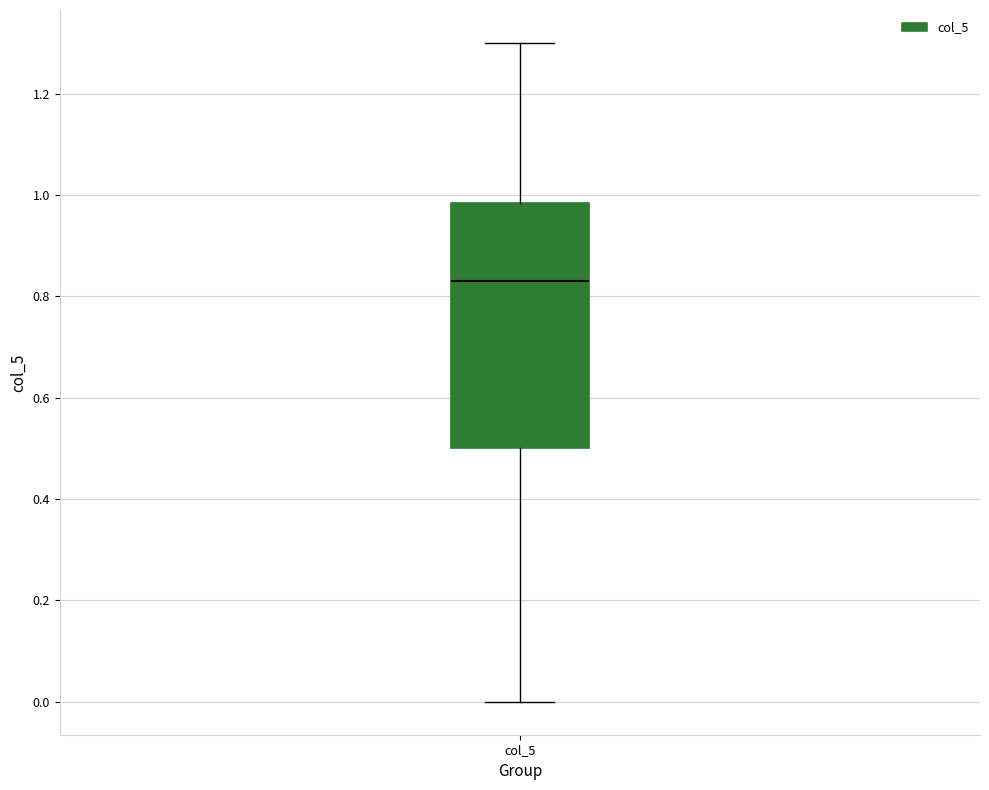

Where is the lower edge of the box for col_5 on the y-axis? The values are not printed on the chart, so give them approximately, as read against the axis.

0.50